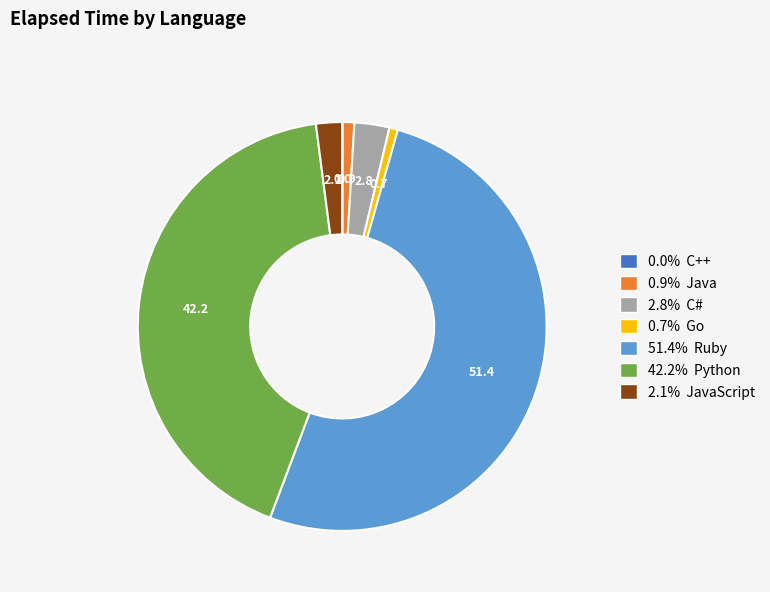

Does 42.2% Python account for over 50% of the chart?

No